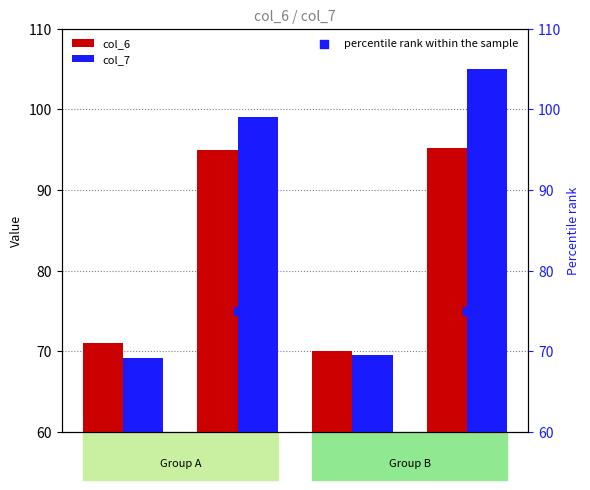

What is the total value across all series at 2cxnA28?

269.0